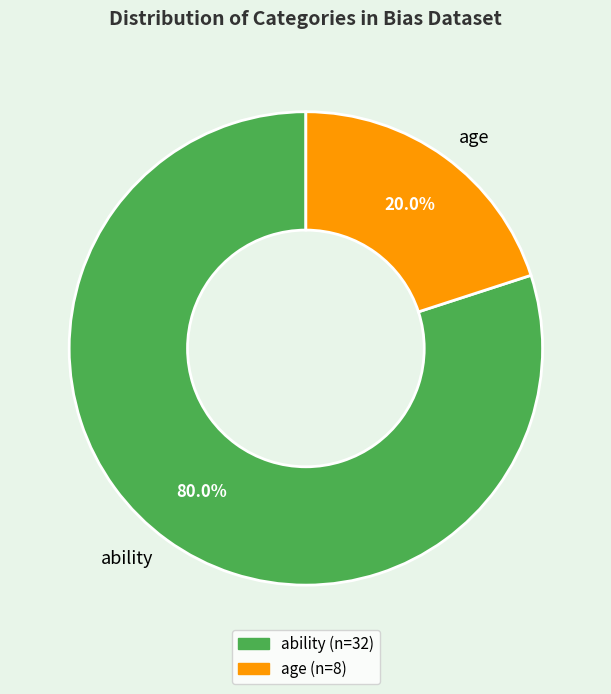

The ability slice represents 80% of the pie. True or false?

True